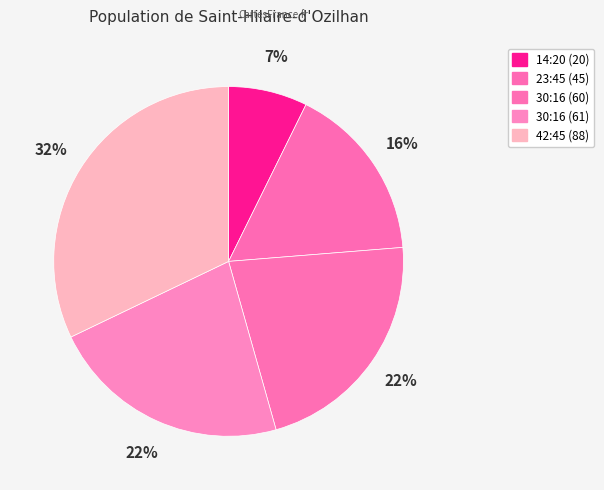

How many slices are in this pie chart?

5